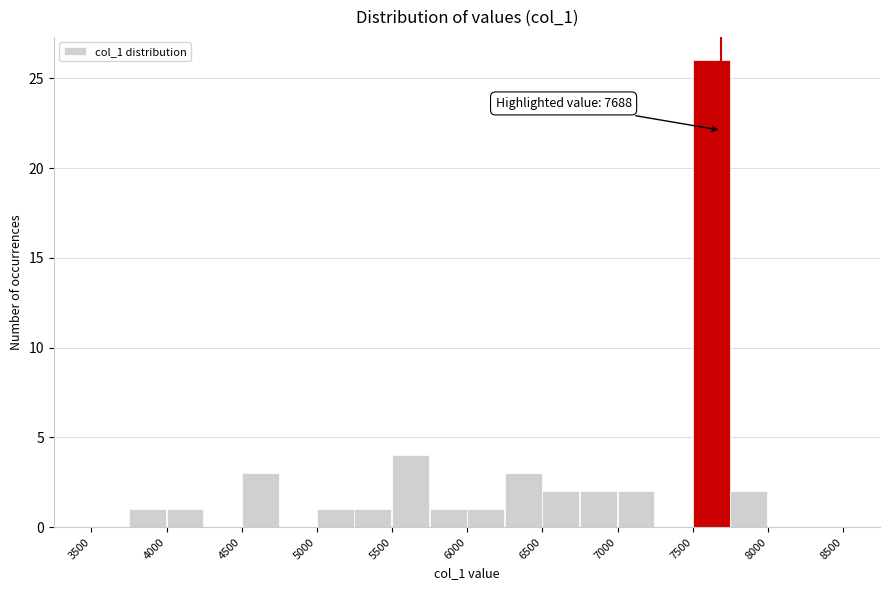

Which range on the x-axis has the tallest bar?

7500 to 7750